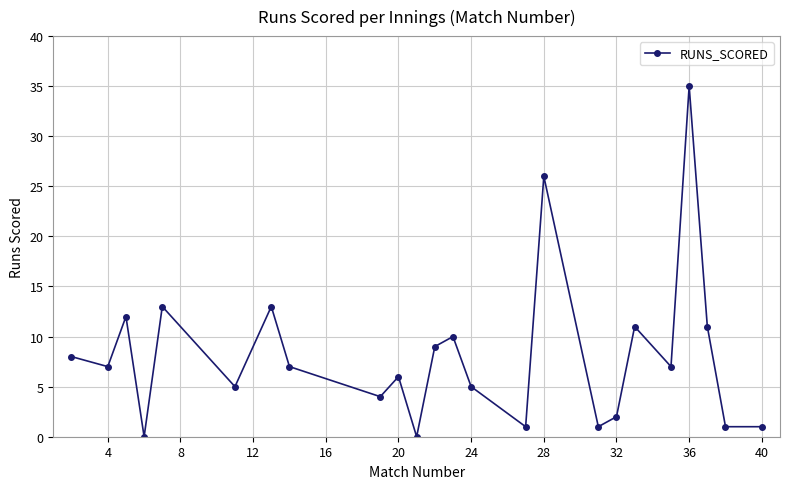

What is the greatest value displayed?

35